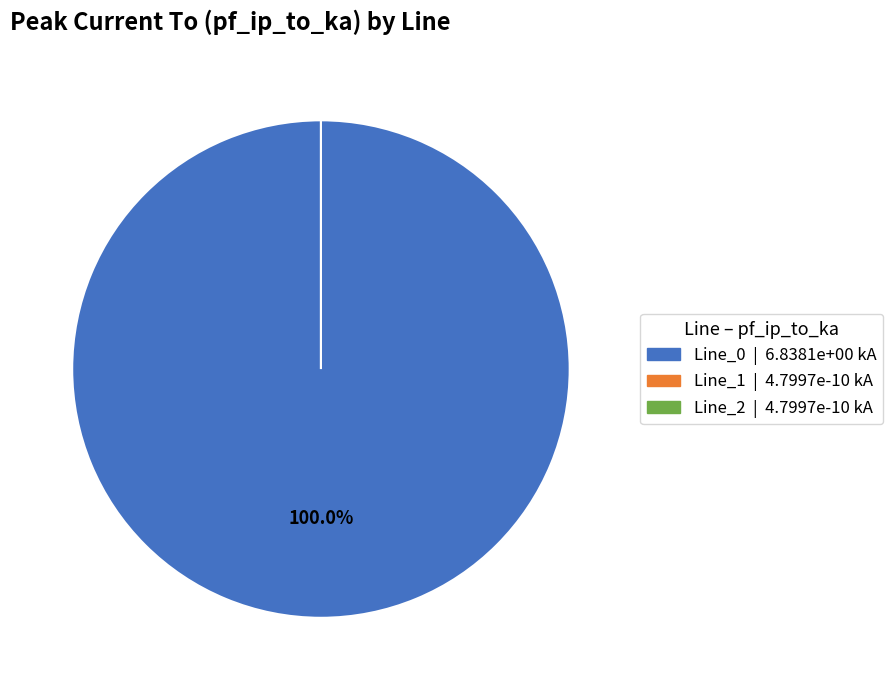

Which category has the biggest portion of the pie?

Line_0